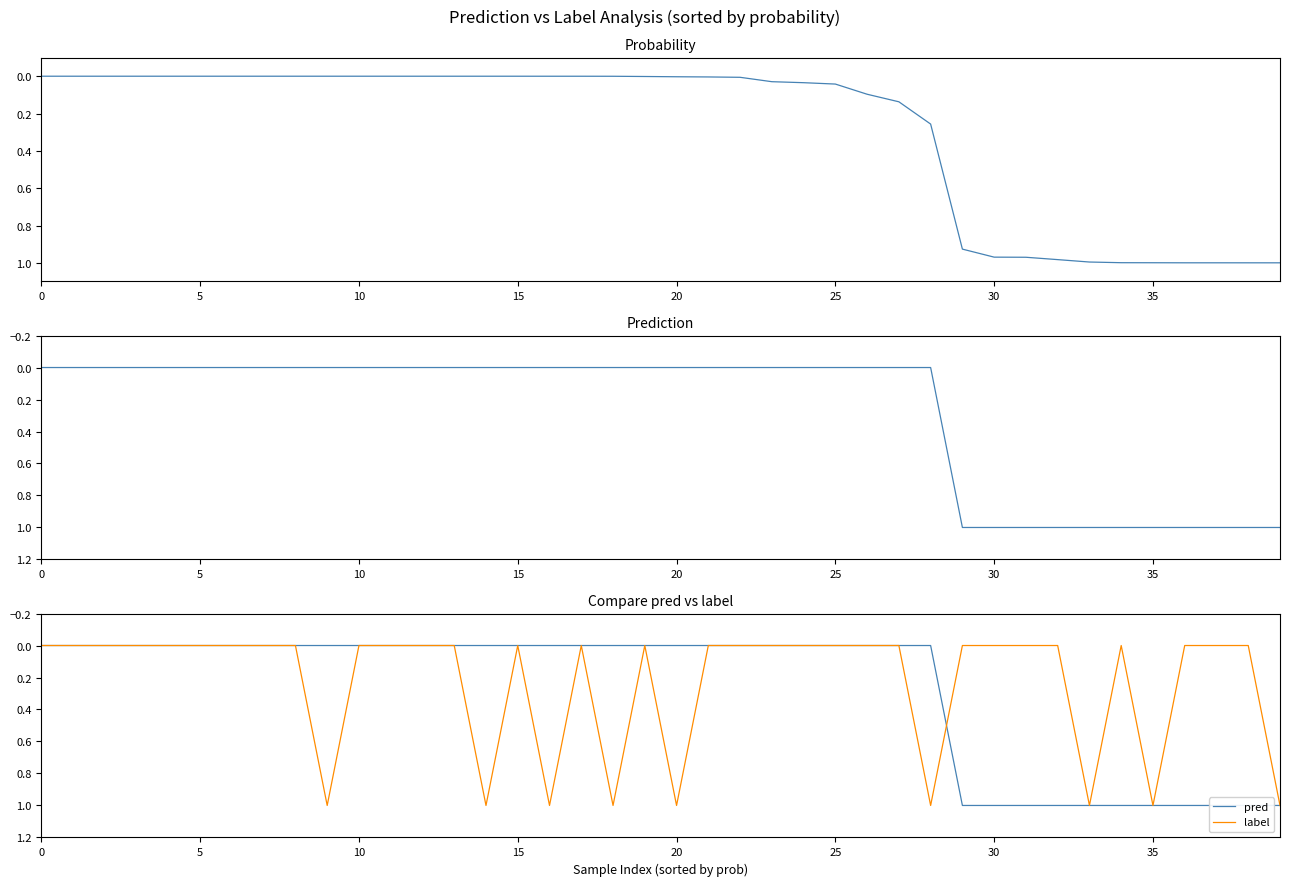

Reading left to right, transcribe all the data shown in this chart.

prob: 0.0	0.0	0.0	0.0	0.0	0.0	0.0	0.0	0.0	0.0	0.0	0.0	0.0	0.0	0.0	0.0	0.0	0.0	0.0	0.0	0.0	0.0	0.0	0.0	0.0	0.0	0.1	0.1	0.3	0.9	1.0	1.0	1.0	1.0	1.0	1.0	1.0	1.0	1.0	1.0
pred: 0.0	0.0	0.0	0.0	0.0	0.0	0.0	0.0	0.0	0.0	0.0	0.0	0.0	0.0	0.0	0.0	0.0	0.0	0.0	0.0	0.0	0.0	0.0	0.0	0.0	0.0	0.0	0.0	0.0	1.0	1.0	1.0	1.0	1.0	1.0	1.0	1.0	1.0	1.0	1.0
label: 0.0	0.0	0.0	0.0	0.0	0.0	0.0	0.0	0.0	1.0	0.0	0.0	0.0	0.0	1.0	0.0	1.0	0.0	1.0	0.0	1.0	0.0	0.0	0.0	0.0	0.0	0.0	0.0	1.0	0.0	0.0	0.0	0.0	1.0	0.0	1.0	0.0	0.0	0.0	1.0